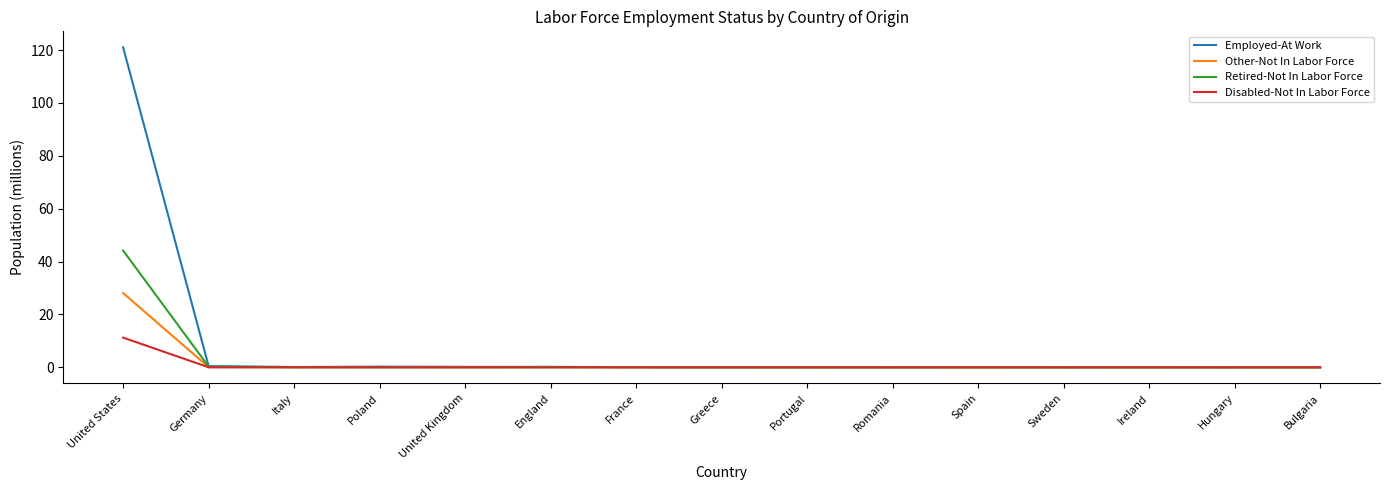

Is it true that Retired-Not In Labor Force equals 0.0 at Spain?

True